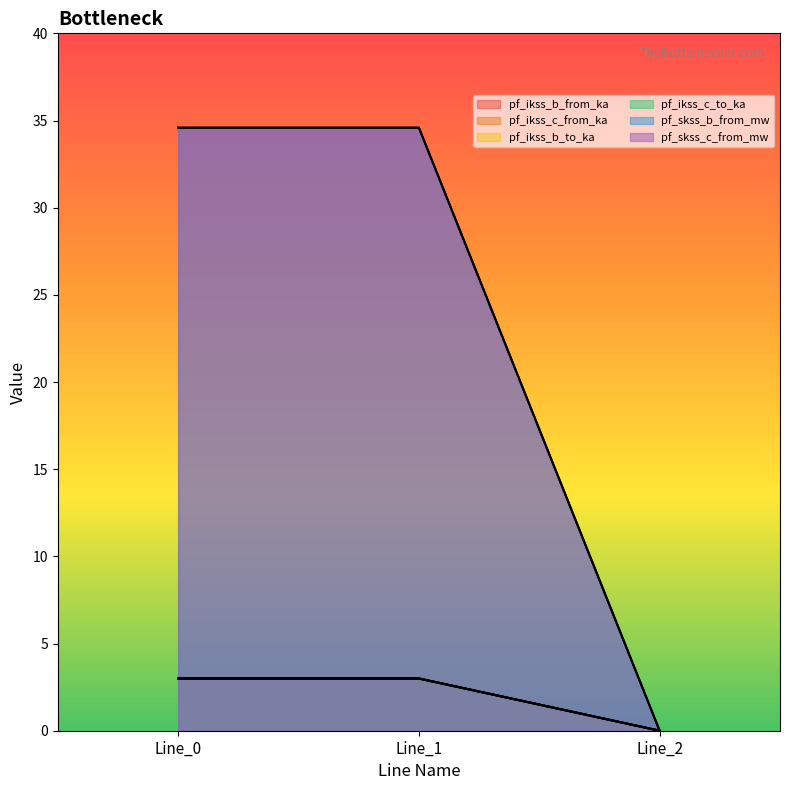

How many data points in pf_ikss_b_to_ka are less than 2?

1